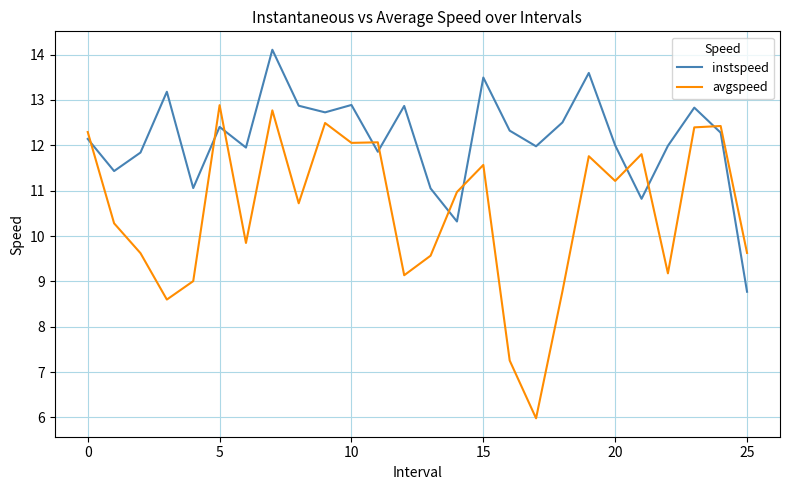

How many intersections are there between avgspeed and instspeed?

10